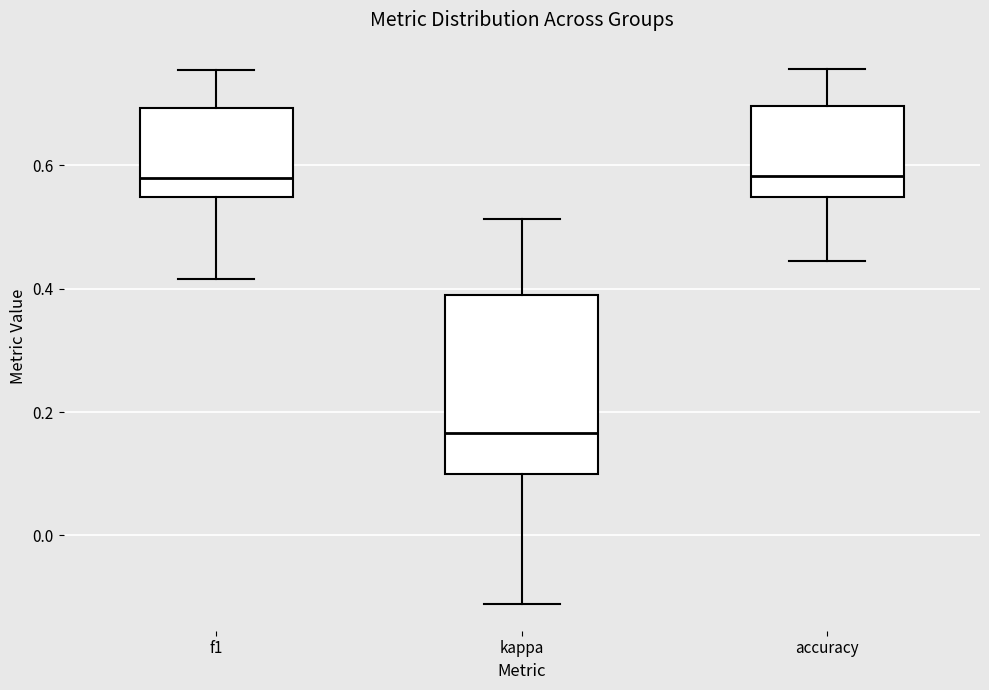

Reading left to right, transcribe this box plot: for each box, give where its median line is, the range the box spans, and where its two whiskers end, as read against the y-axis. The values are not printed on the chart, so give them approximately, as read against the axis.

f1: median 0.58, box 0.54 to 0.70, whiskers 0.42 to 0.76
kappa: median 0.16, box 0.10 to 0.40, whiskers -0.12 to 0.52
accuracy: median 0.58, box 0.54 to 0.70, whiskers 0.44 to 0.76